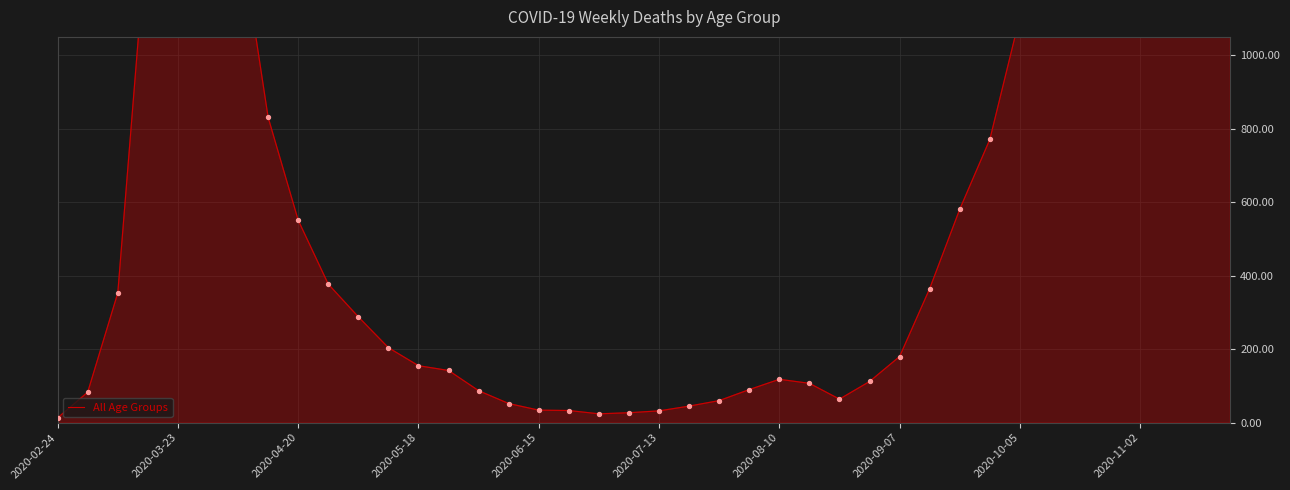

Approximately how many times larger is the value at 10 compared to 38?

0.2